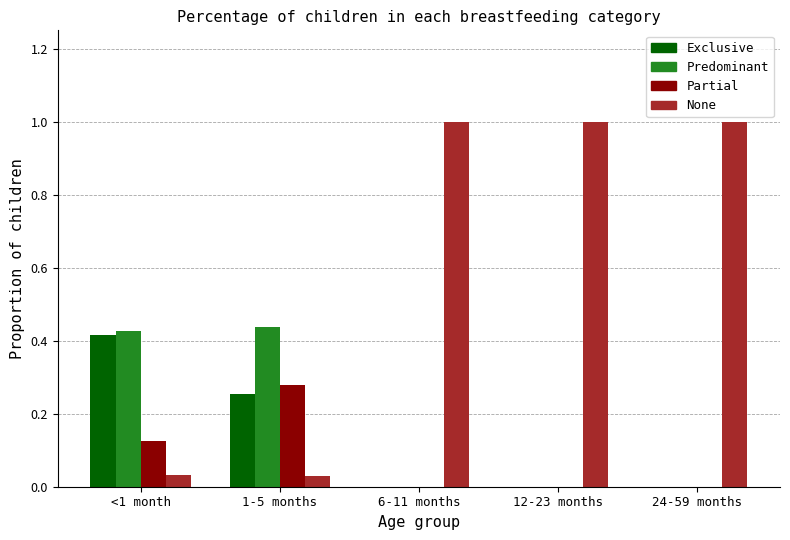

Is it true that None equals 0.7 at 12-23 months?

False